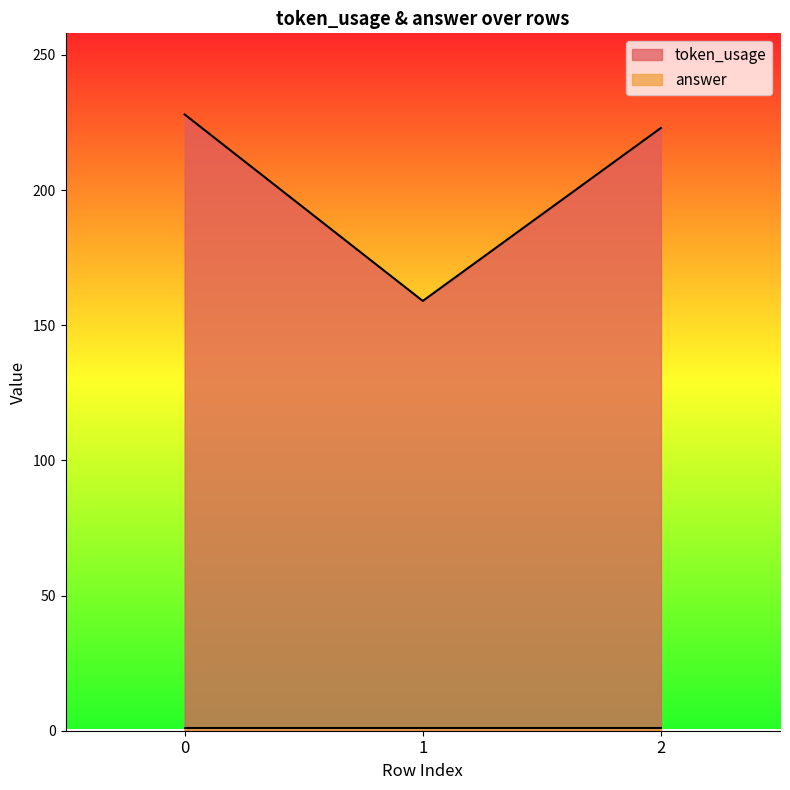

The value at 0 is 408. True or false?

False